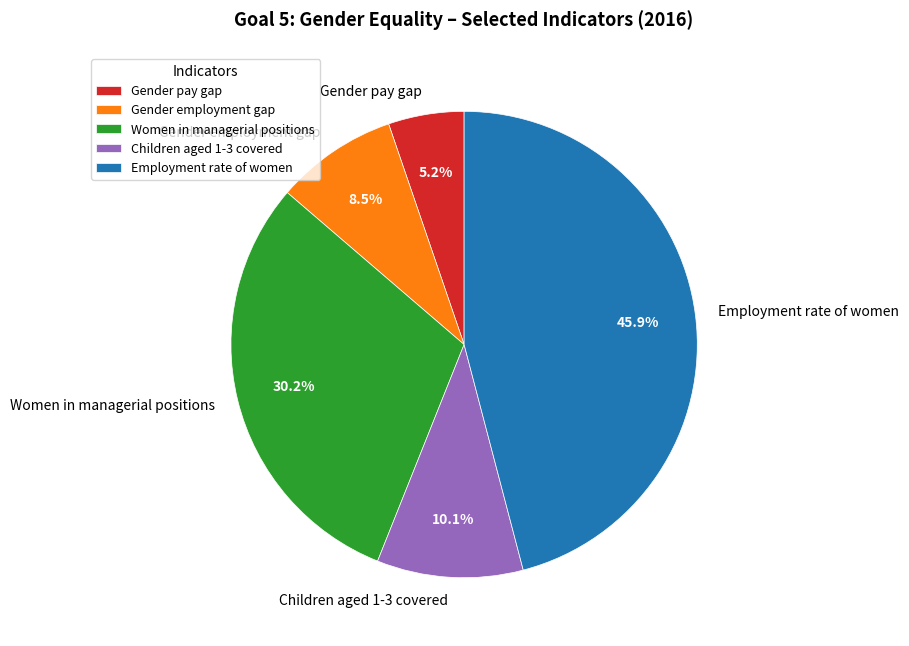

Which has a higher value, Gender pay gap or Gender employment gap?

Gender employment gap